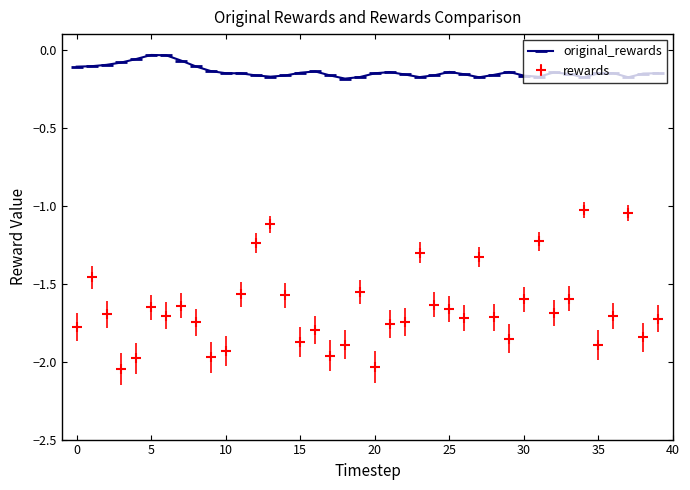

True or false: original_rewards and rewards intersect in this chart.

False